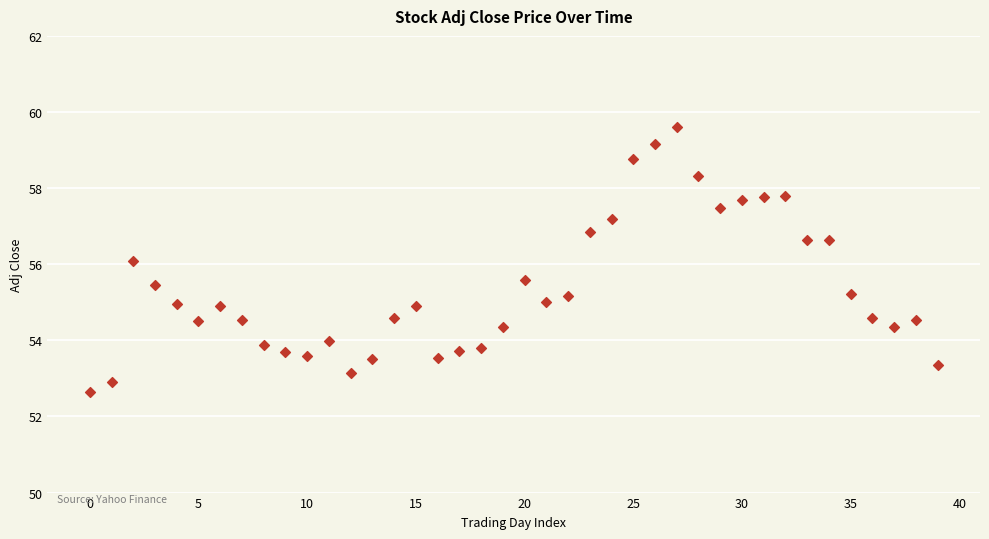

How many data points are displayed?

40